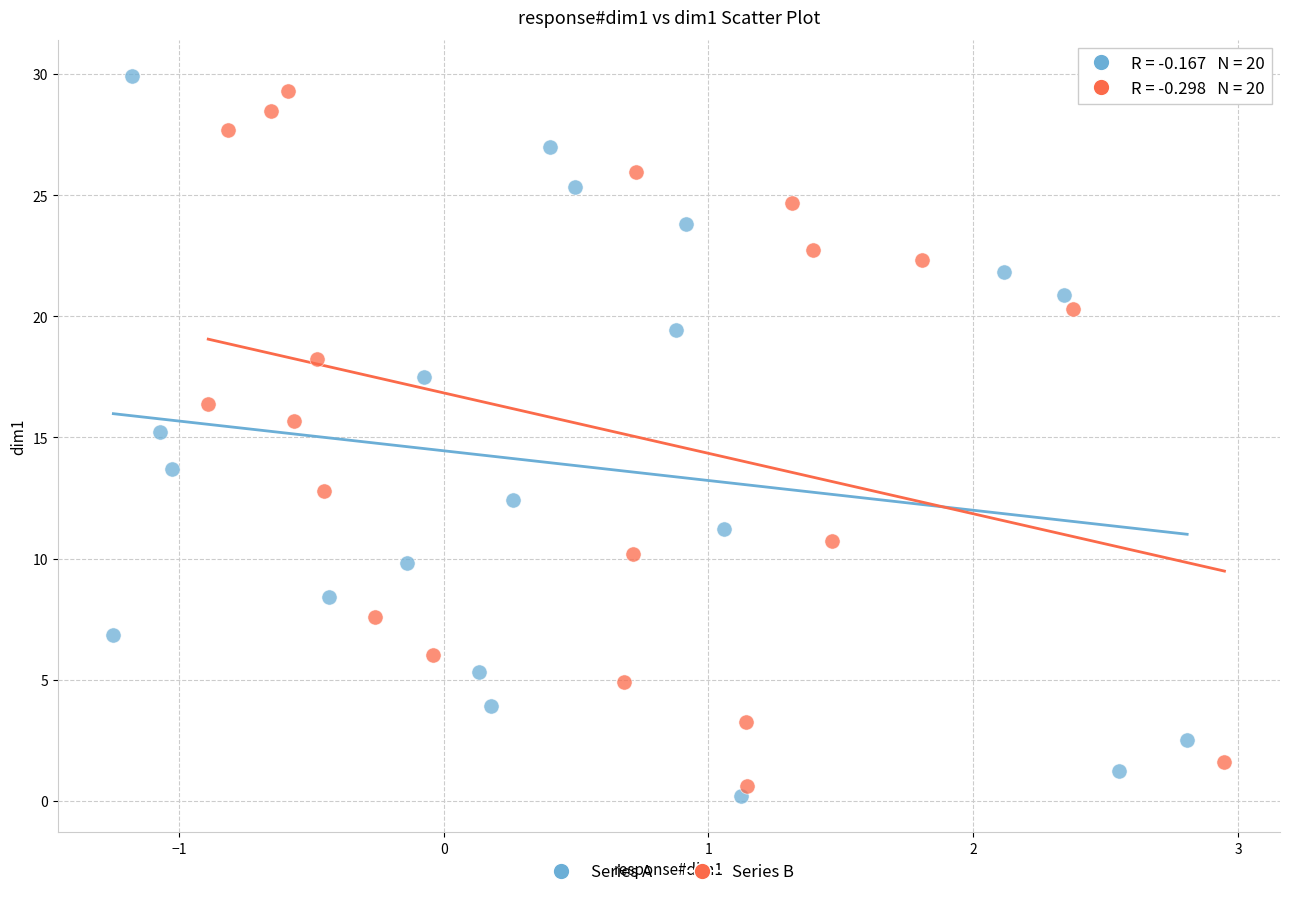

What are all the series names shown in the legend?

Series A, Series B